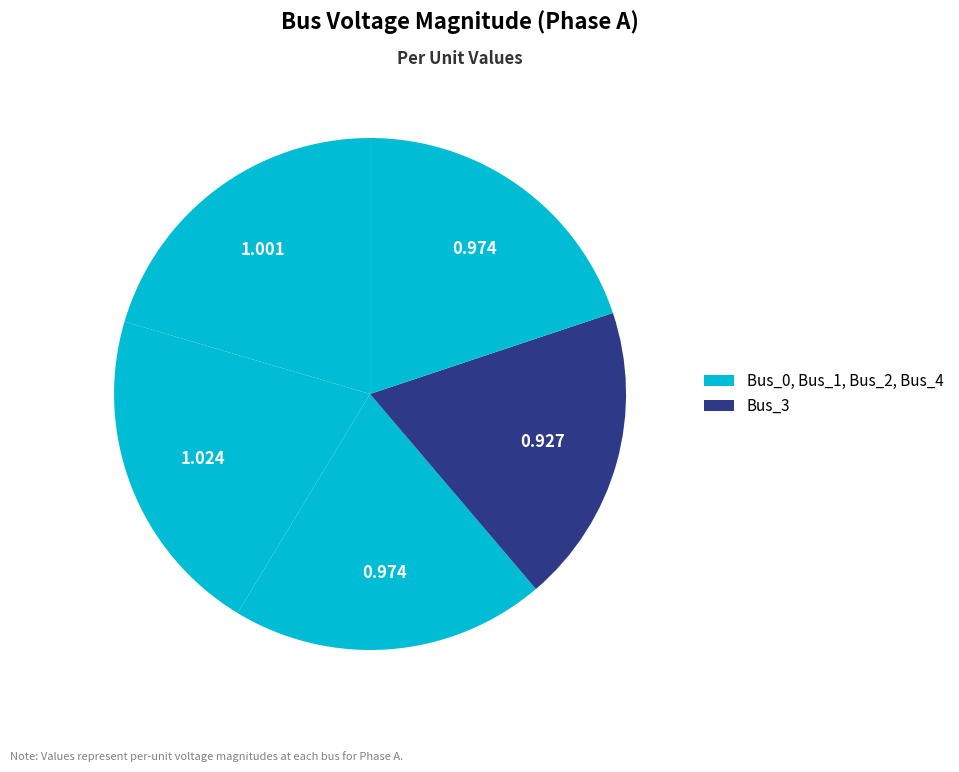

How many segments does this pie chart have?

5